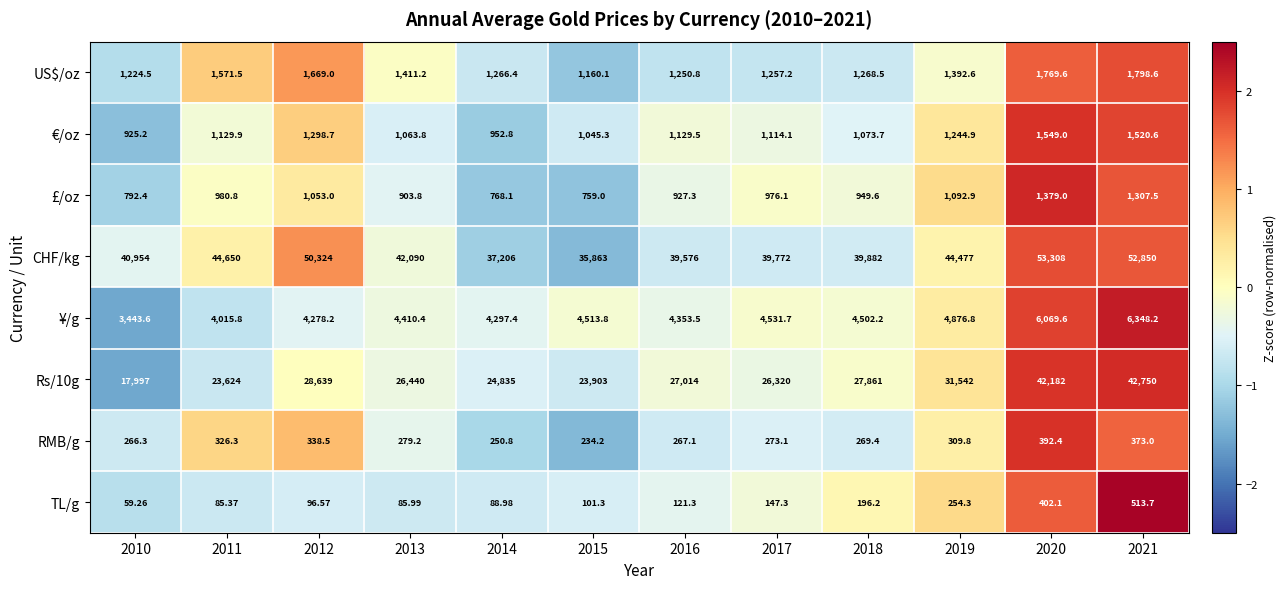

Which series has the largest total across all categories?

CHF/kg